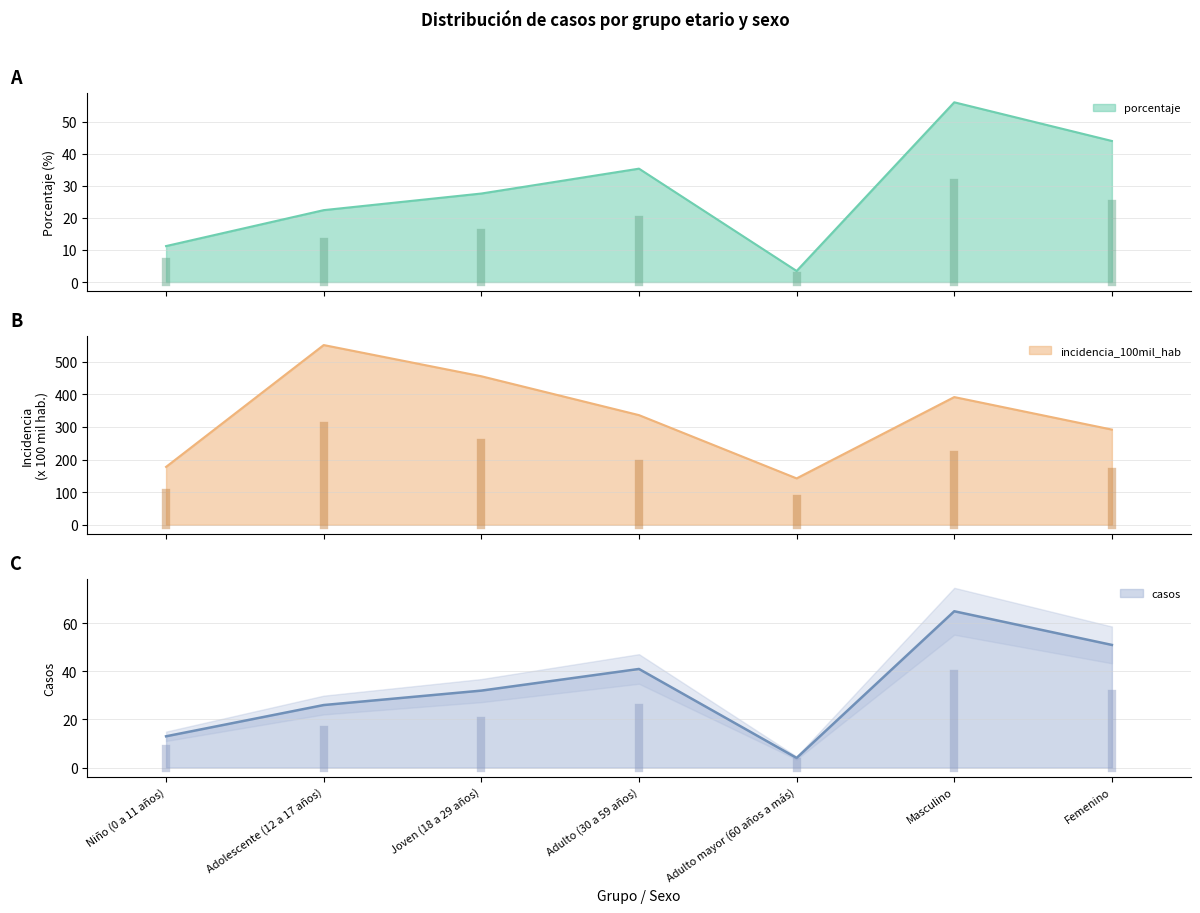

At how many categories does at least one series exceed 361?

3